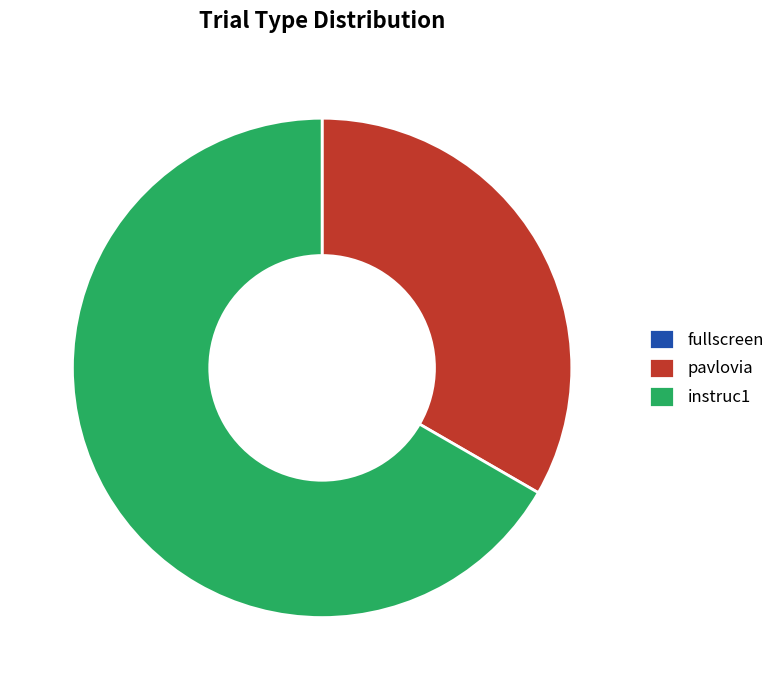

What is the ratio of the value at instruc1 to the value at pavlovia?

2.0